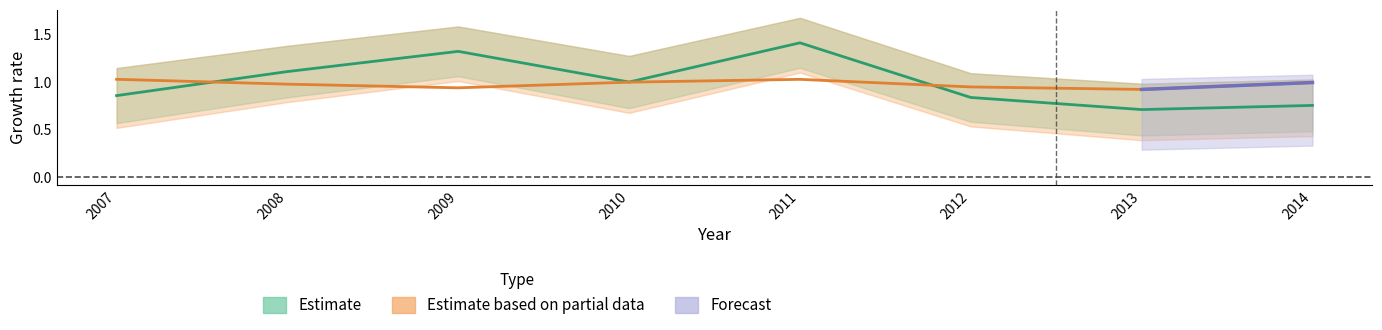

Between 2008 and 2014, which is larger?

2008